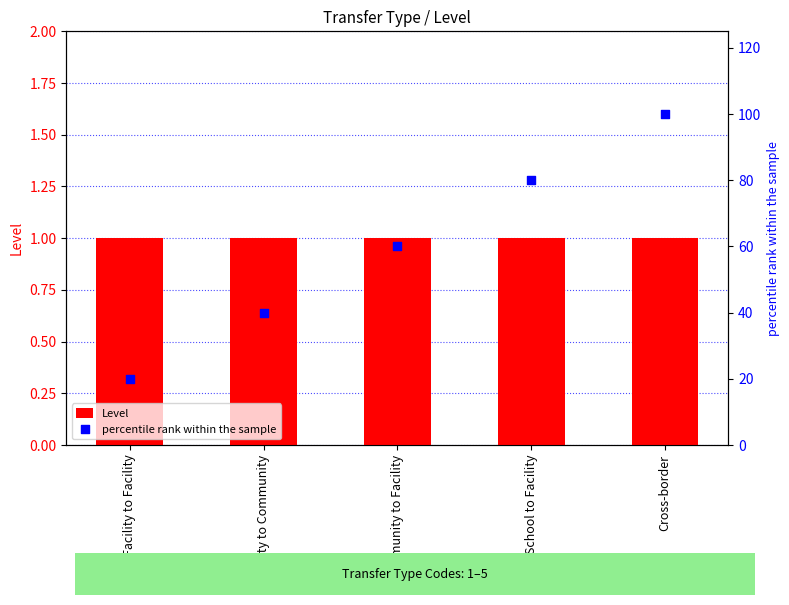

Which series reaches the maximum Y coordinate?

percentile rank within the sample